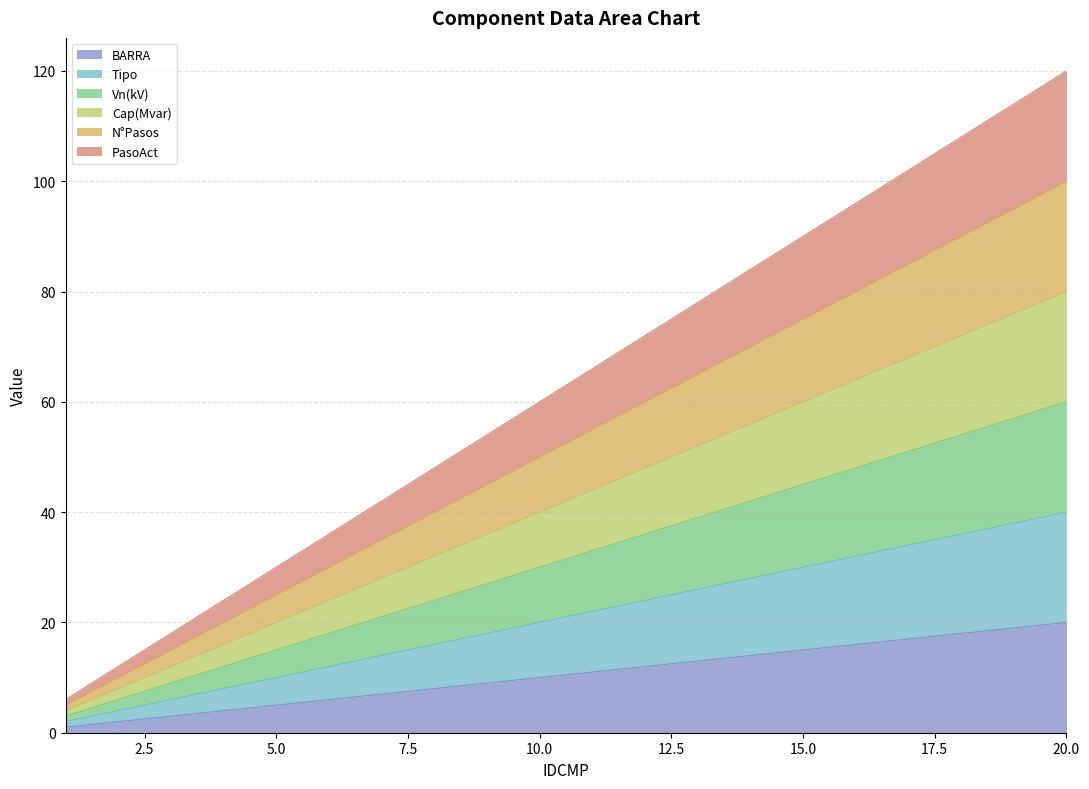

True or false: N°Pasos has a value of 85 at 11.

False